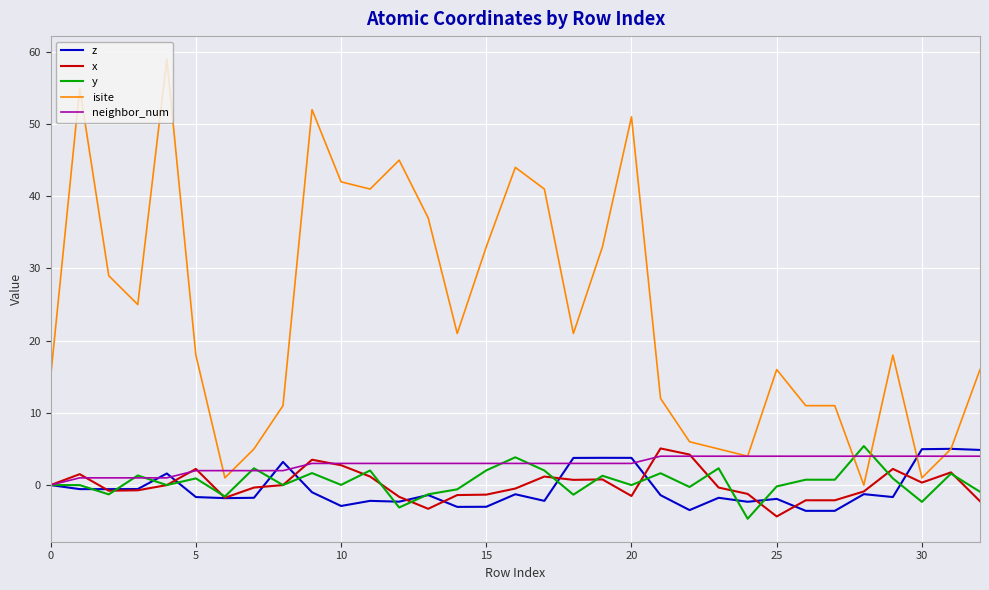

What is the minimum value shown in the chart?

-4.7